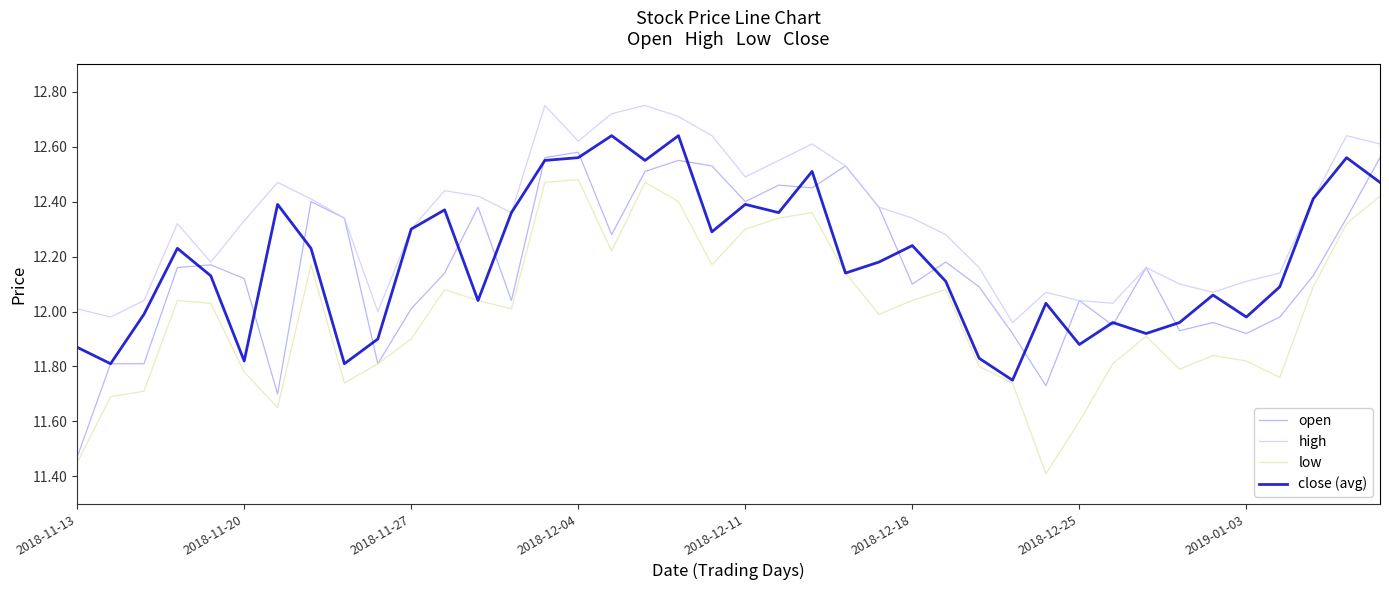

True or false: high and low intersect in this chart.

False